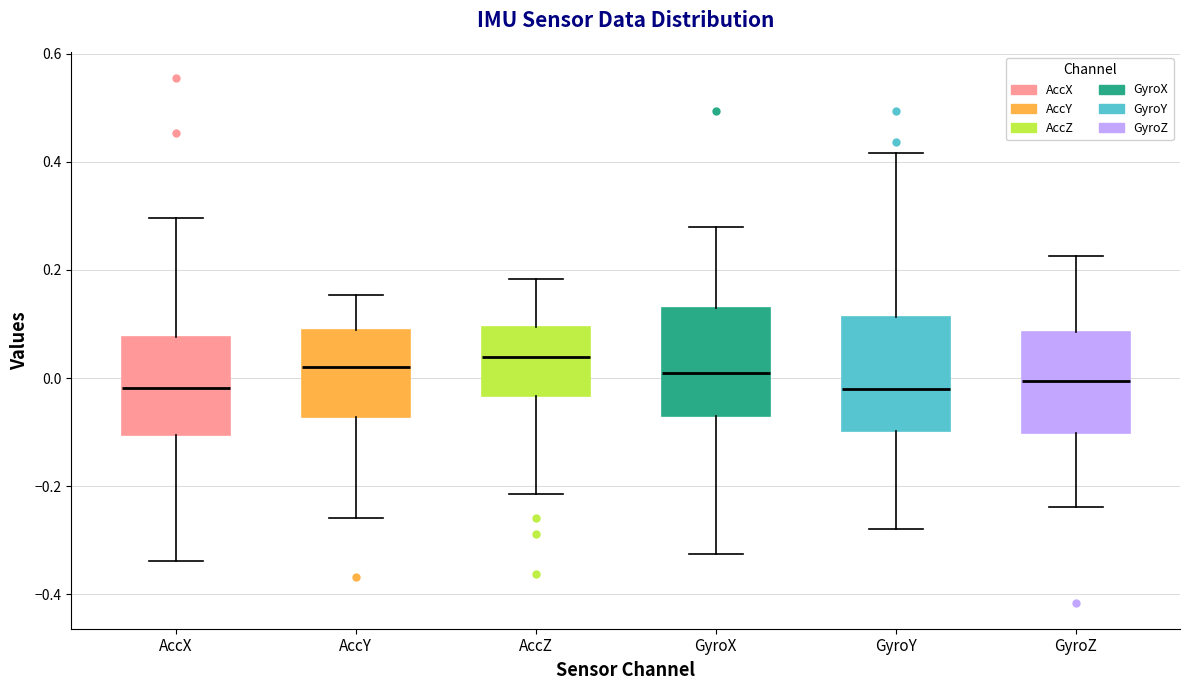

Where does the lower whisker of the box for GyroY end on the y-axis? The values are not printed on the chart, so give them approximately, as read against the axis.

-0.28